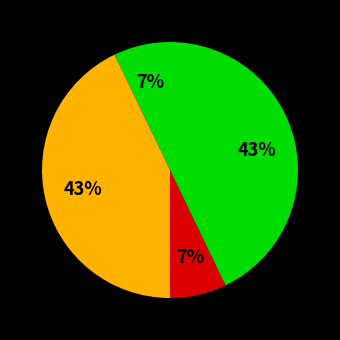

How many slices are in this pie chart?

4